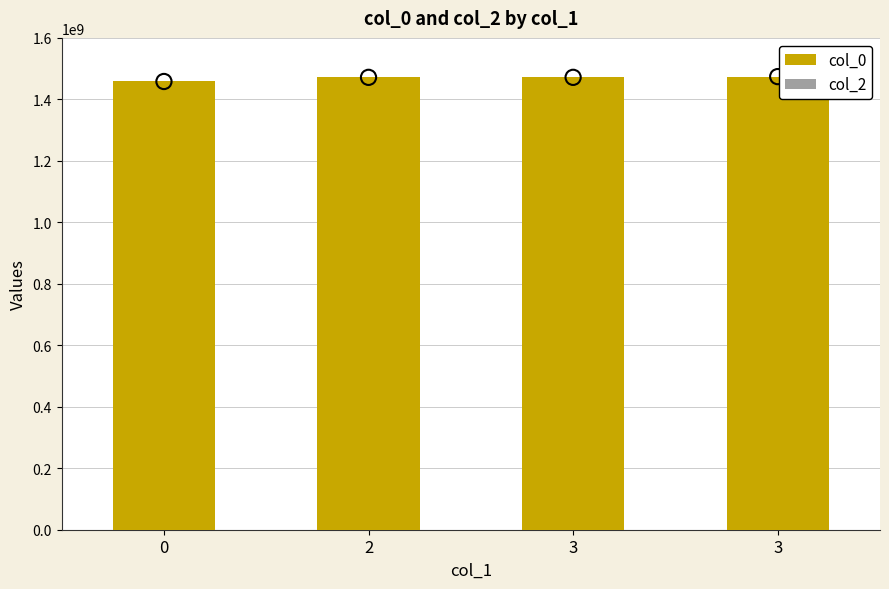

Which series has the largest total across all categories?

col_0